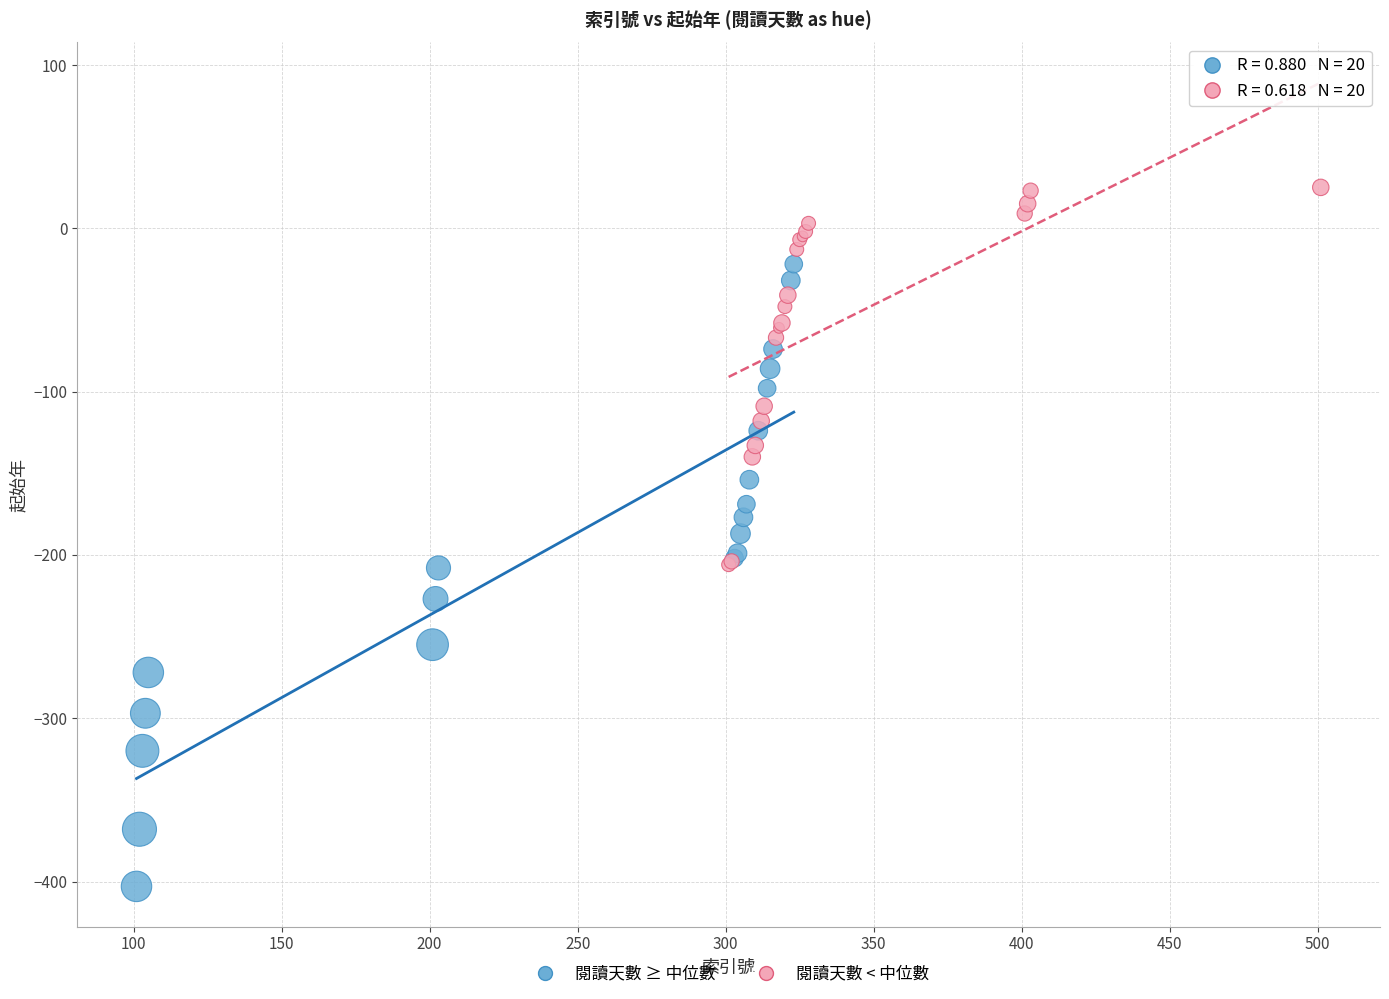

Which series contains the highest Y value?

閱讀天數 < 中位數